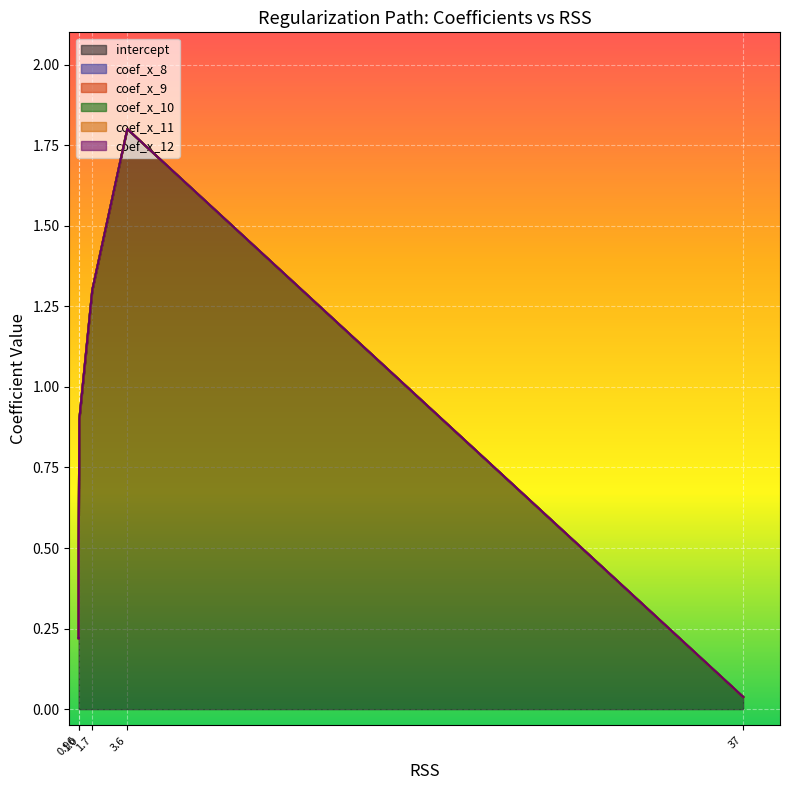

True or false: coef_x_9 and coef_x_8 cross at least once.

False